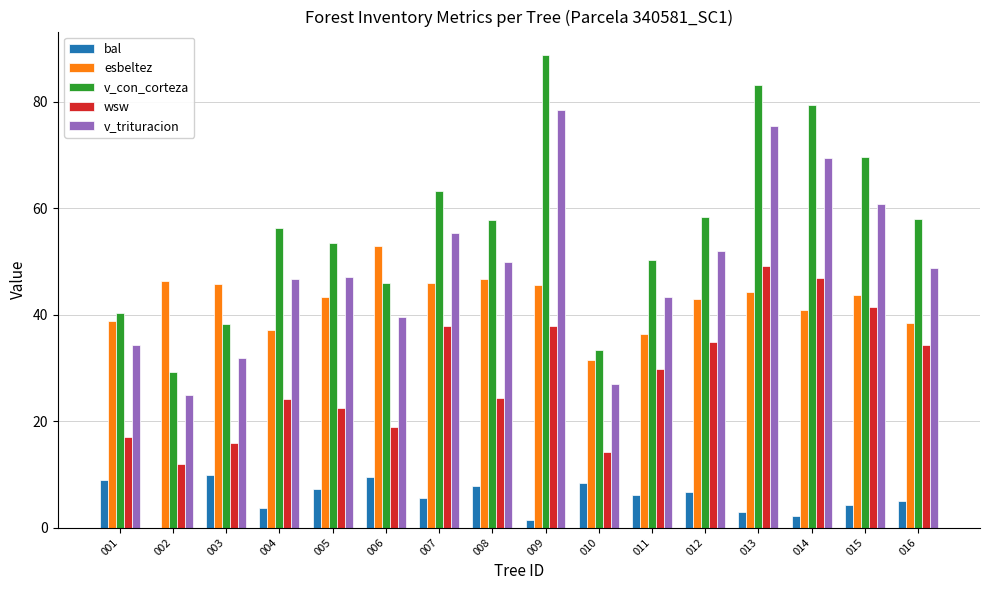

How many groups of bars are there?

16